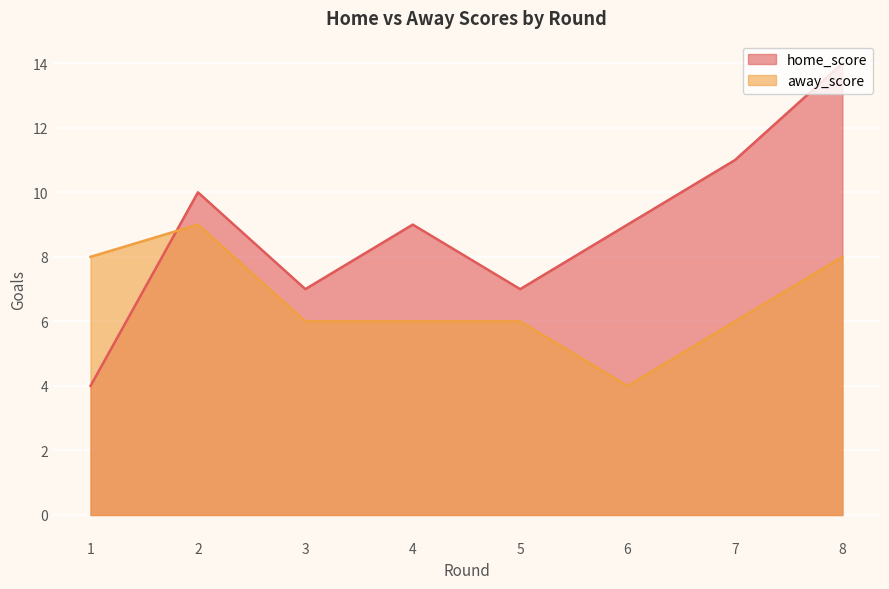

True or false: away_score has a value of 8 at 1.

True